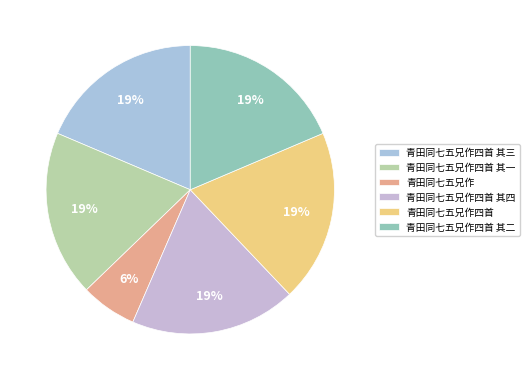

What percentage do 青田同七五兄作四首 其二 and 青田同七五兄作四首 其三 together represent?

37.2%